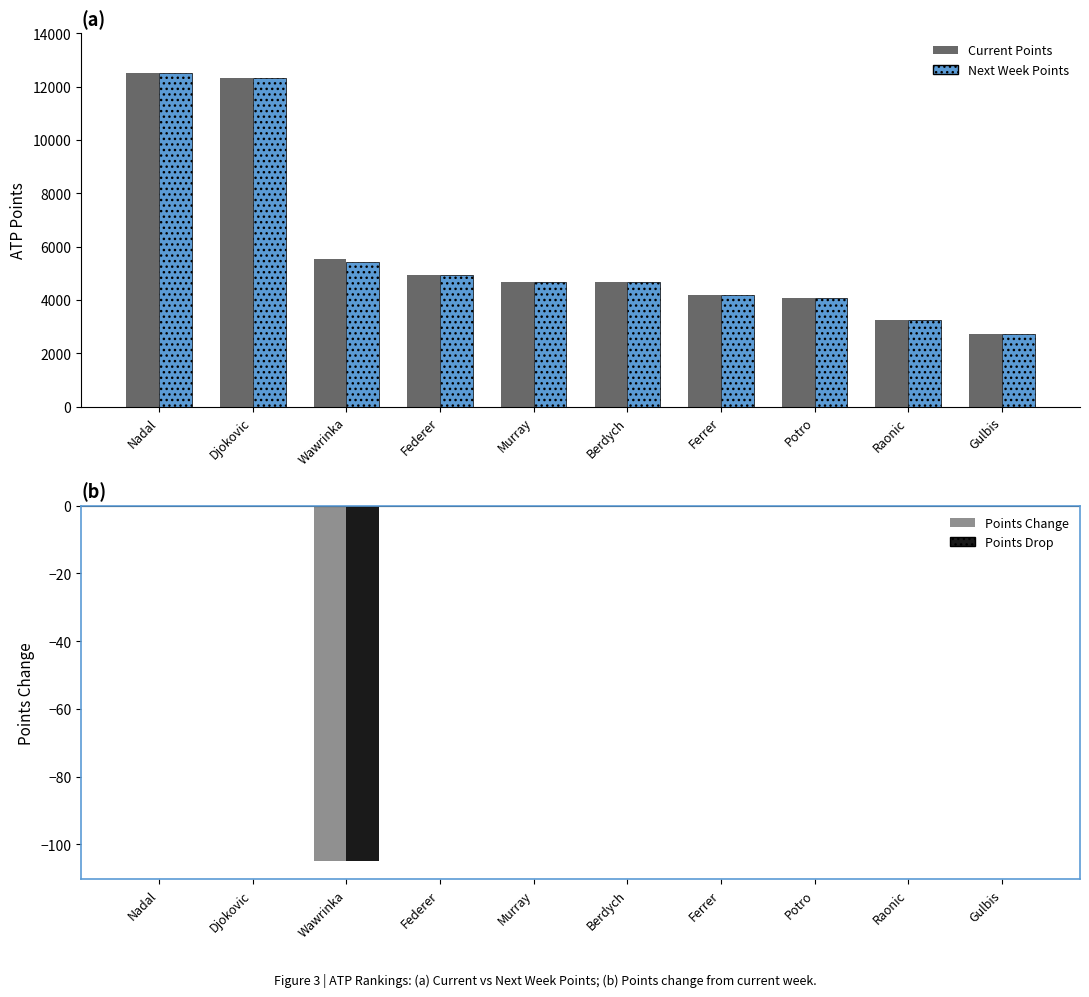

How many categories are shown in the chart?

10